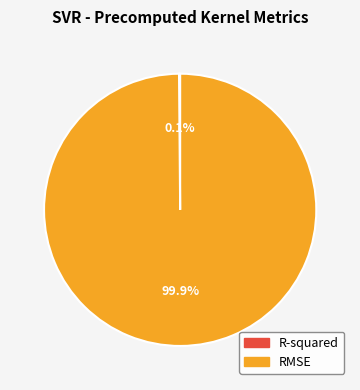

Which category accounts for the majority?

RMSE